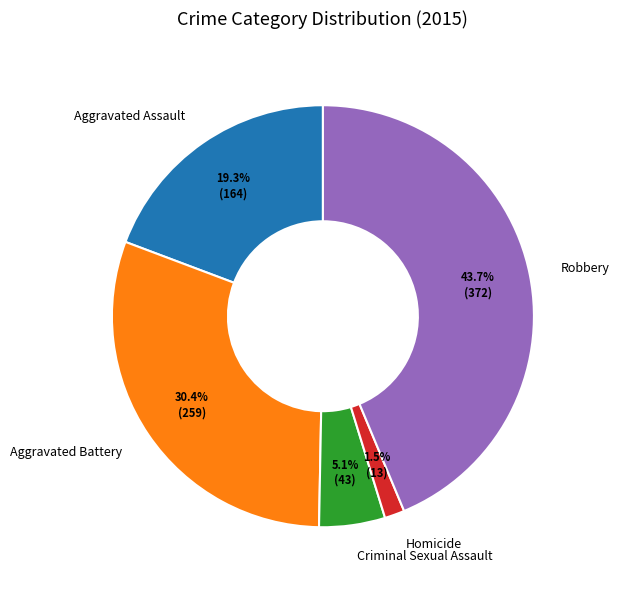

What is the ratio of the value at Aggravated Battery to the value at Aggravated Assault?

1.6